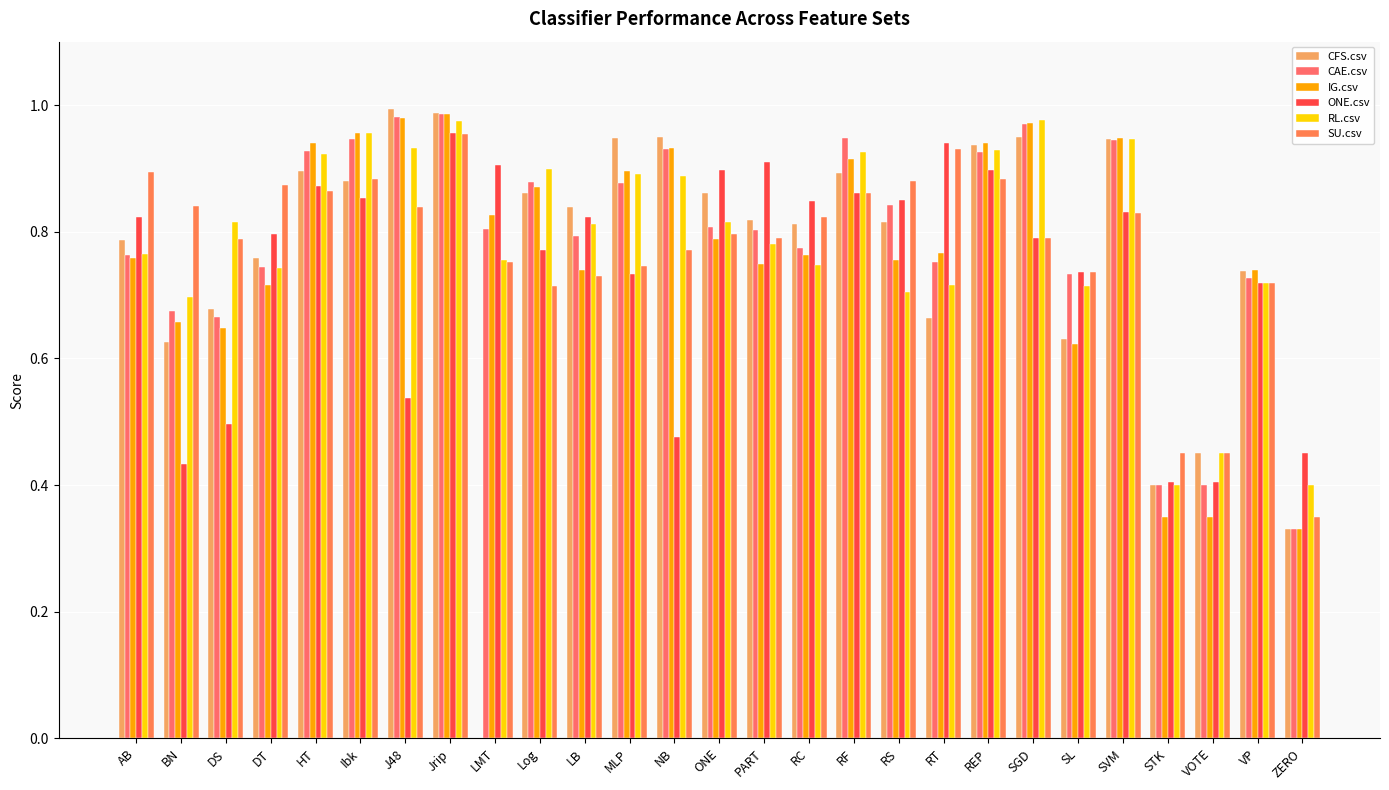

At which category is the sum across all series the highest?

Jrip